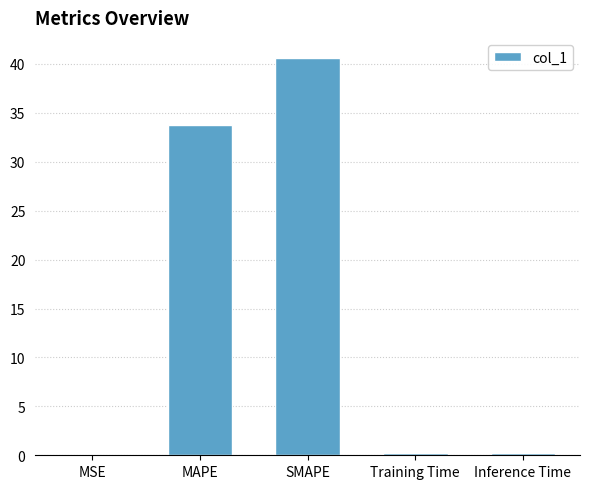

Are the bars horizontal?

No